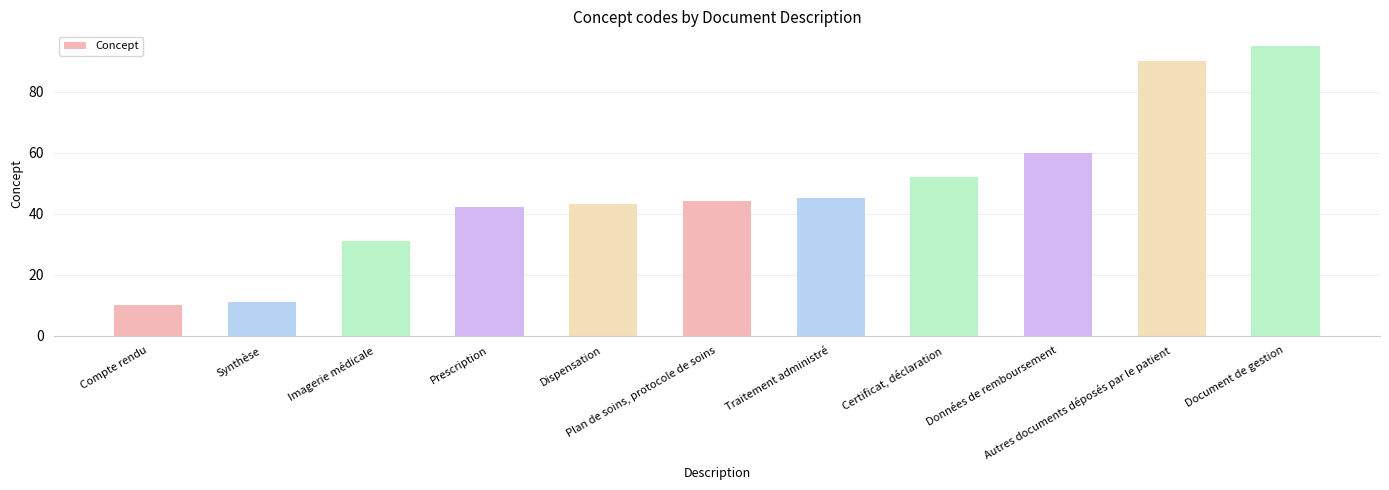

True or false: the data shows 95 at Document de gestion.

True